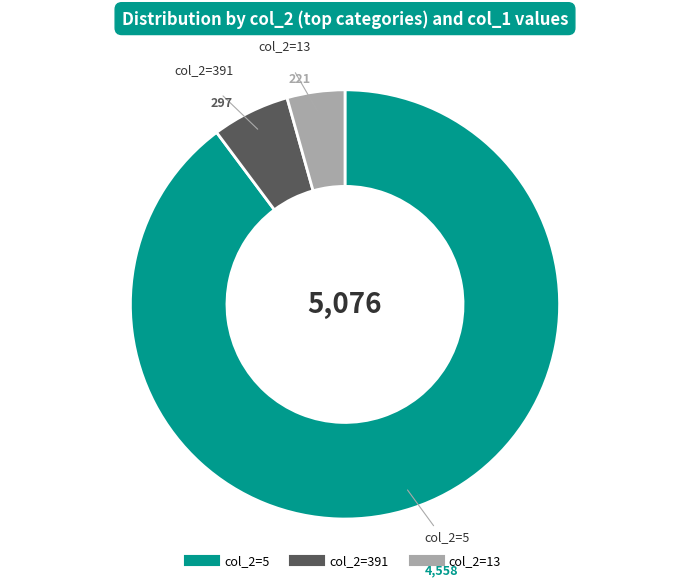

Does any single category account for the majority?

Yes